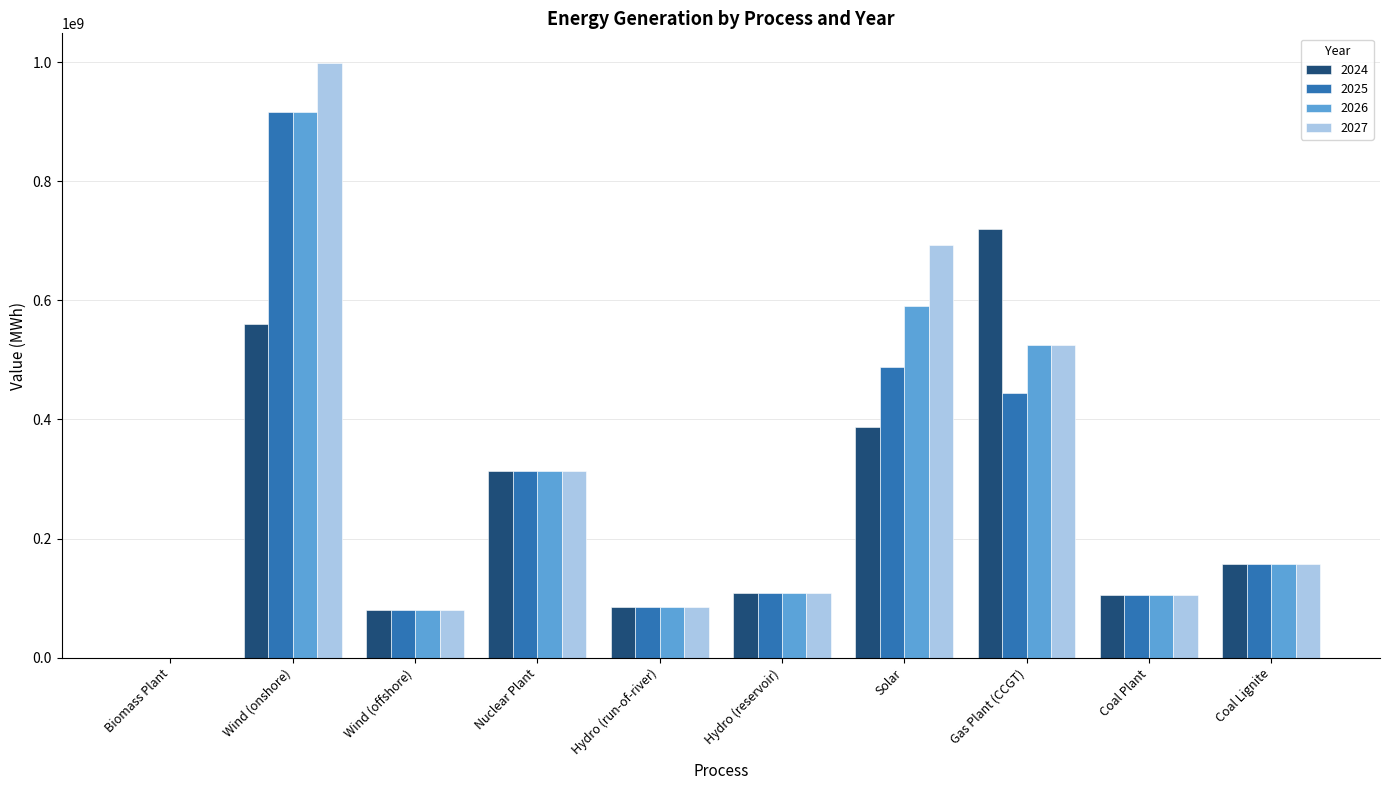

The value of 2025 at Wind (onshore) is 915483565.9. True or false?

True